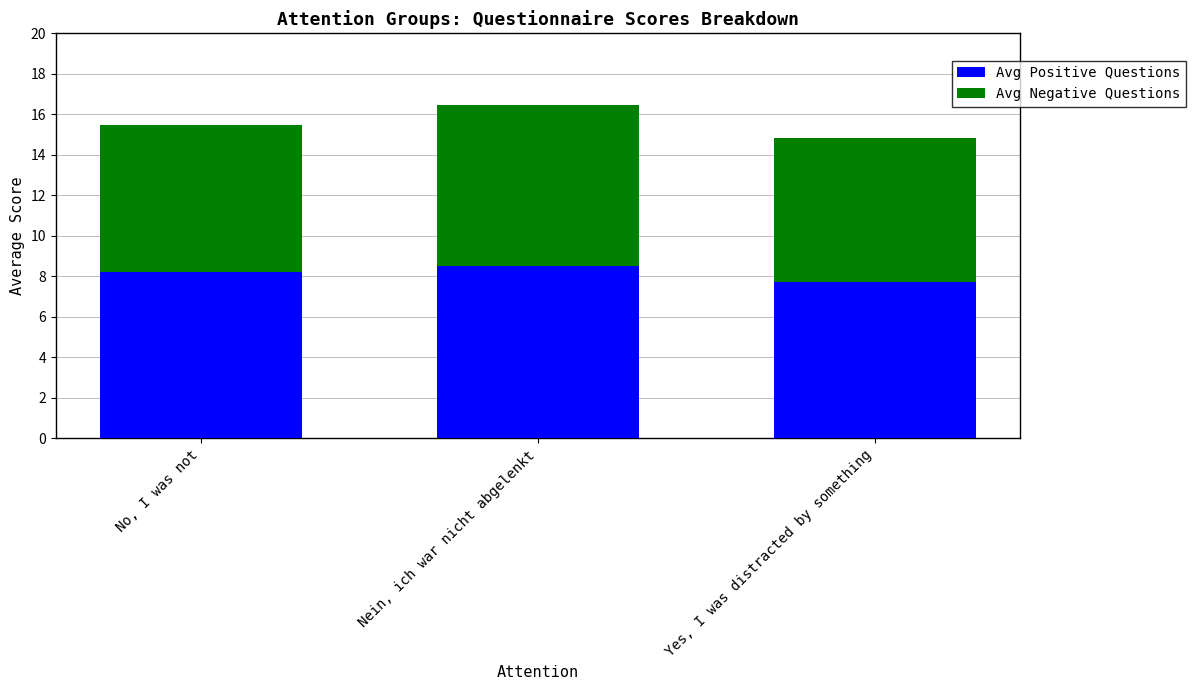

Are the bars grouped side by side (vs. stacked)?

No